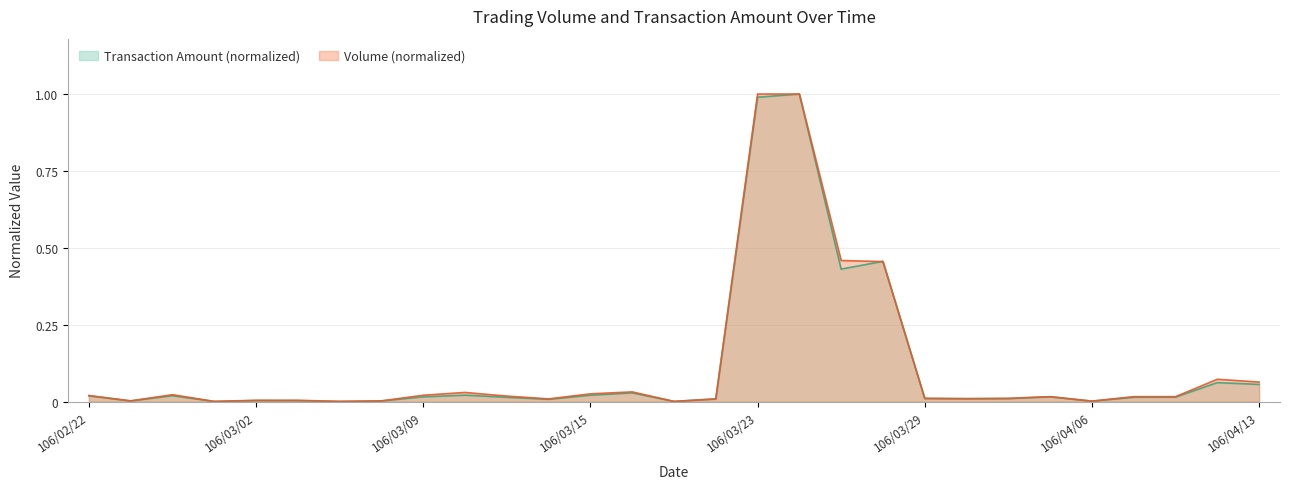

What is the label of the 28th point from the left?

106/04/12